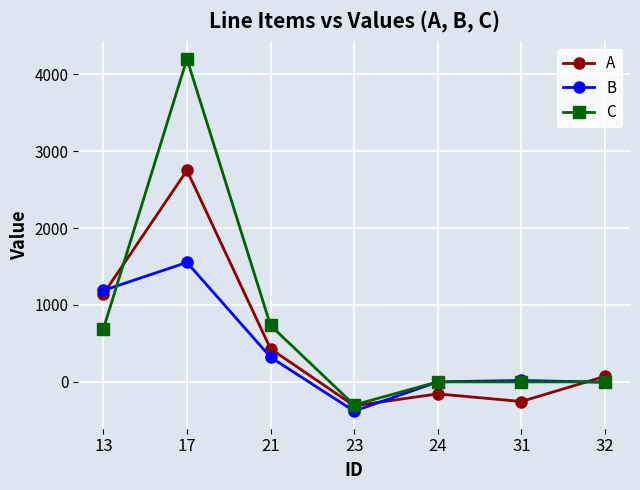

Where do B and C first cross each other?

13 and 17